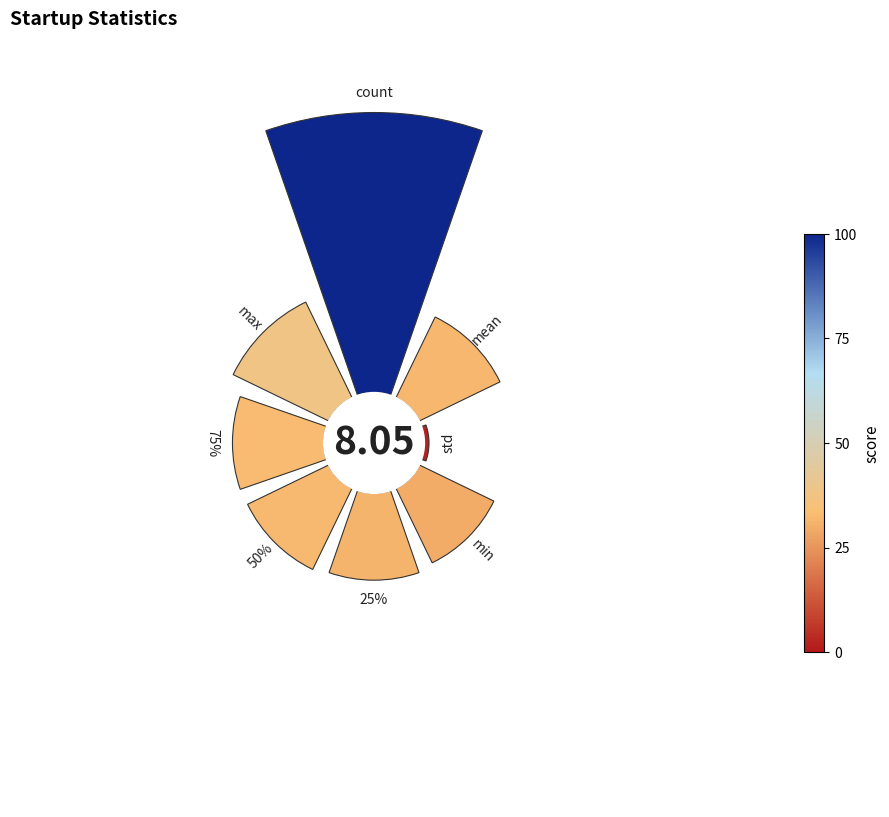

Is the sum of 0° and 135° greater than half?

No